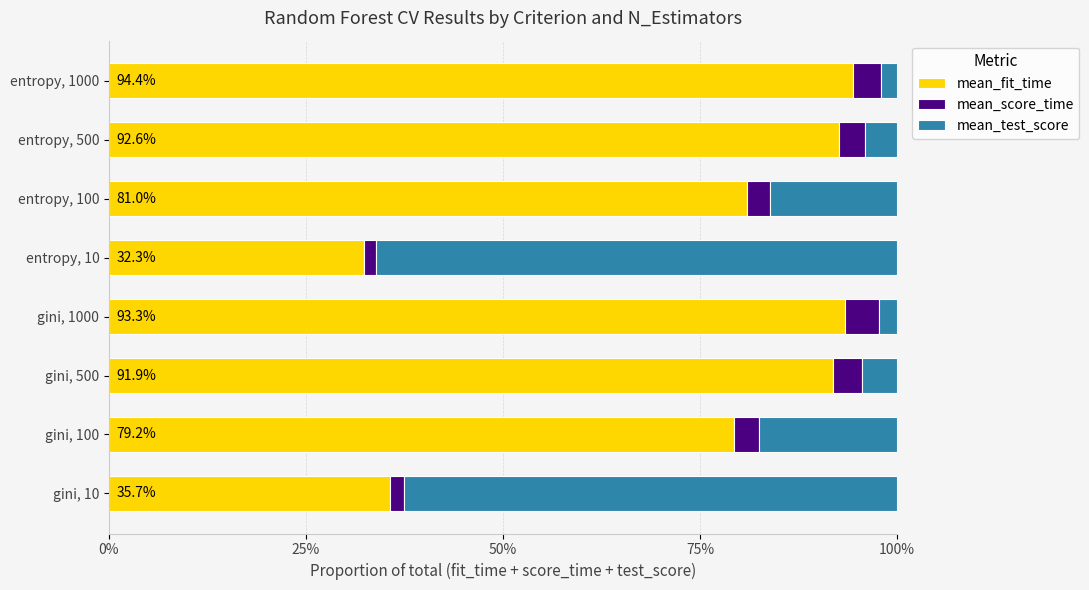

What are all the series names shown in the legend?

mean_fit_time, mean_score_time, mean_test_score